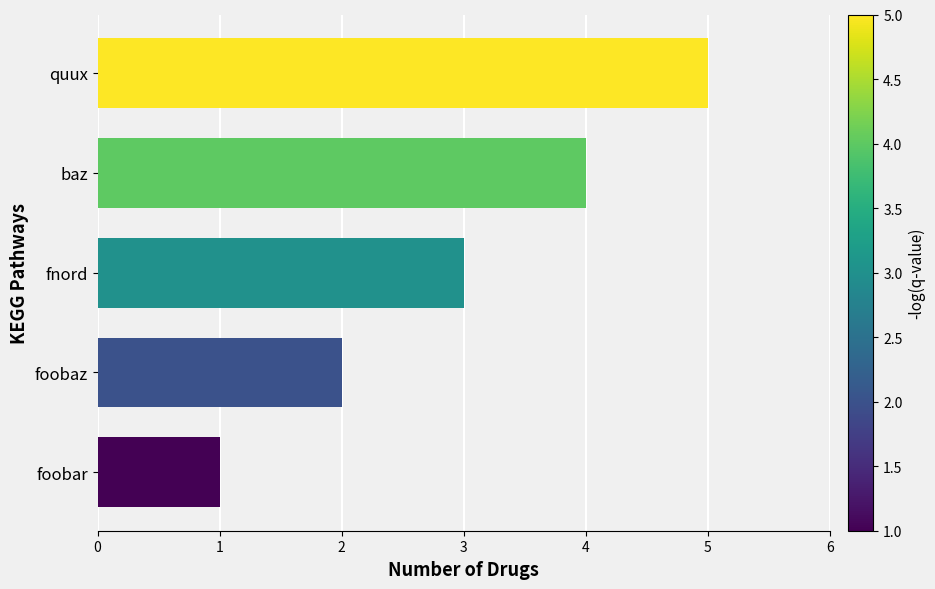

List the labels in order of value, largest first.

quux, baz, fnord, foobaz, foobar